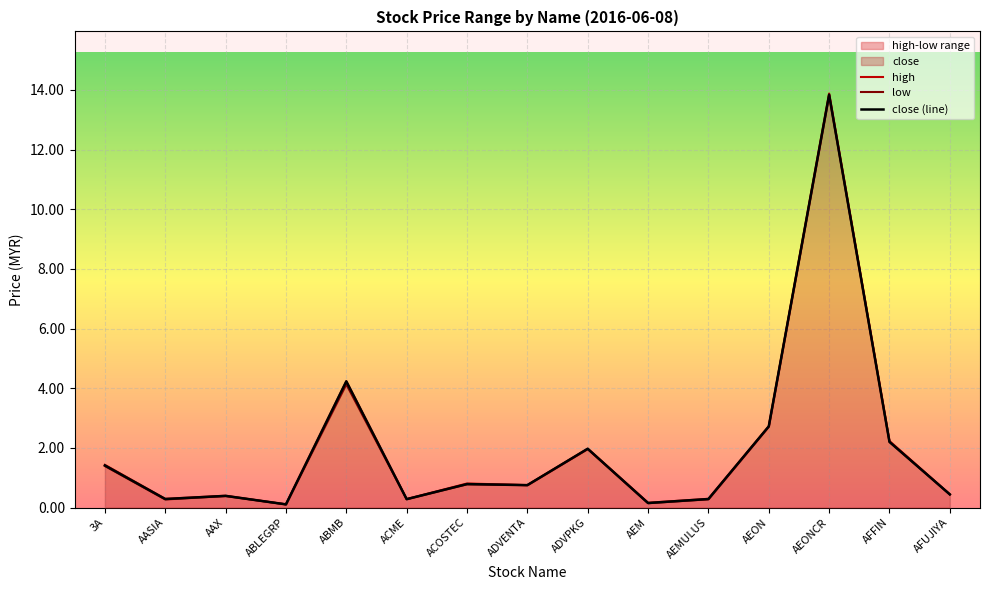

At which category is the sum across all series the highest?

AEONCR